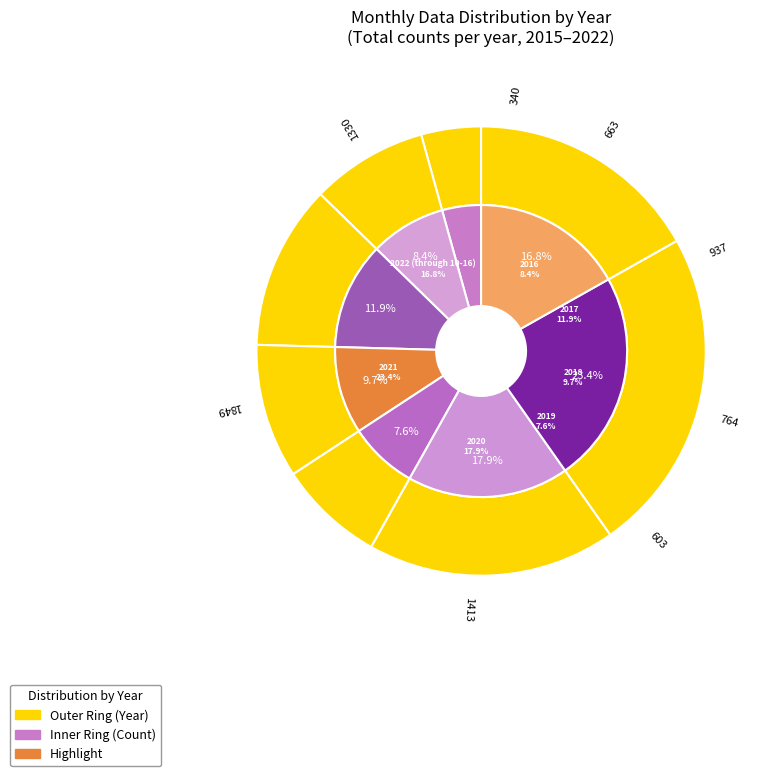

To the nearest percent, what percentage of the pie is 2022 (through 10-16)?

17%